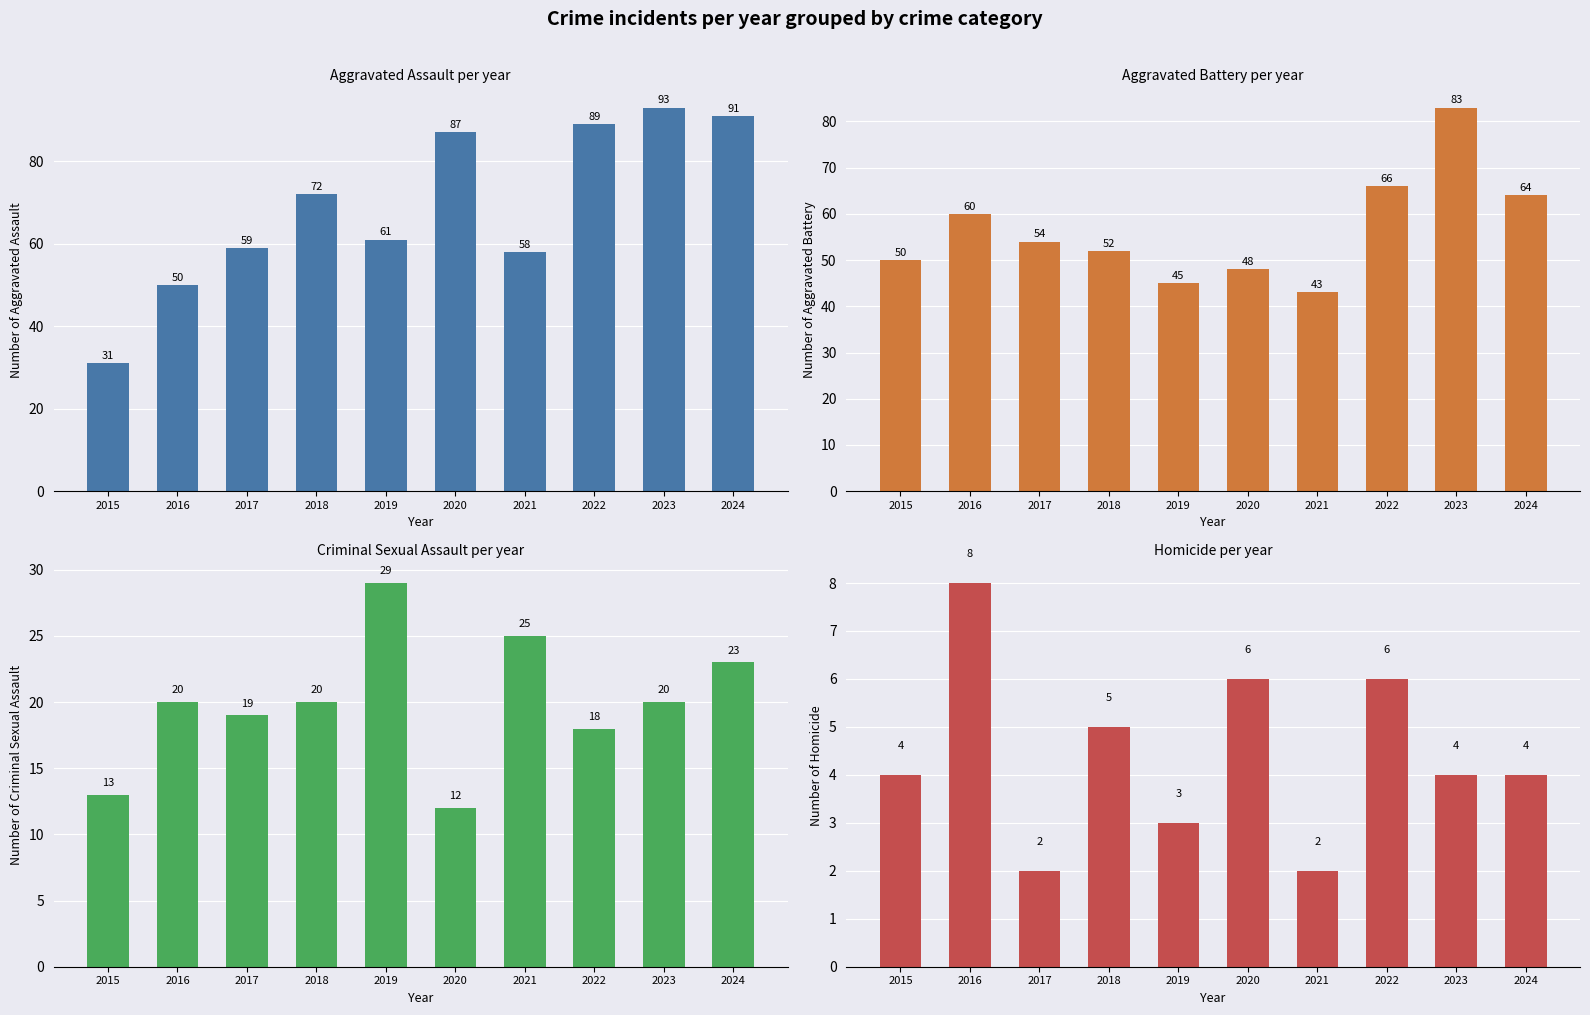

Is the value of Aggravated Assault at 2018 greater than the value of Aggravated Battery at 2015?

Yes